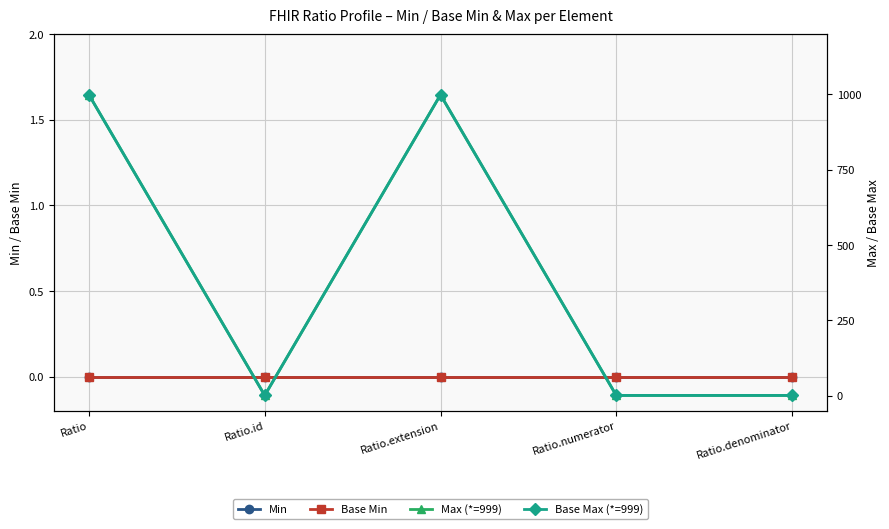

How many lines are shown in the chart?

4